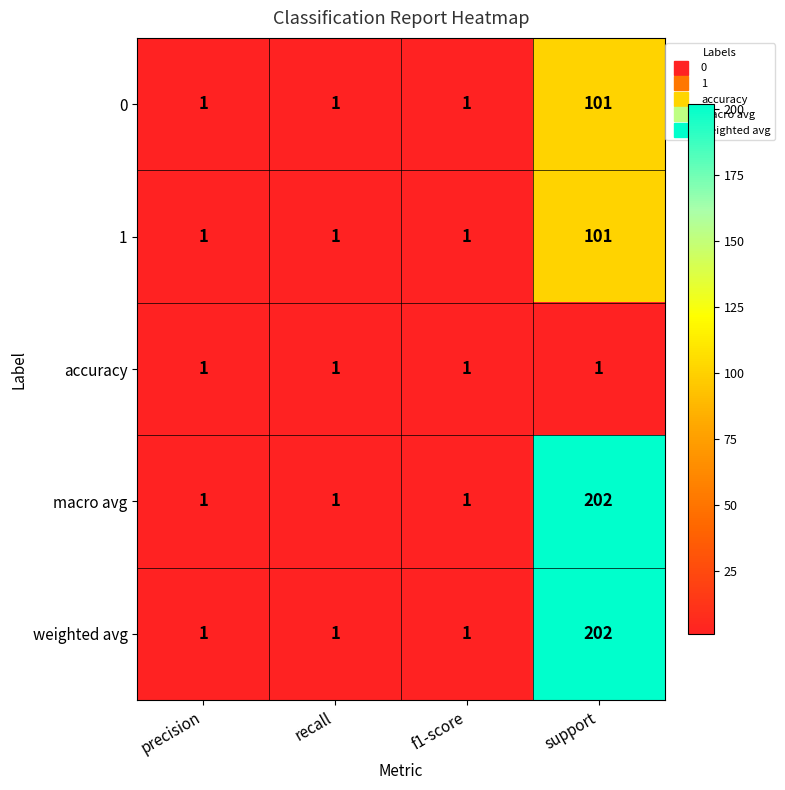

Reading right to left, what are all the values shown in this chart?

0: 101	1	1	1
1: 101	1	1	1
accuracy: 1	1	1	1
macro avg: 202	1	1	1
weighted avg: 202	1	1	1